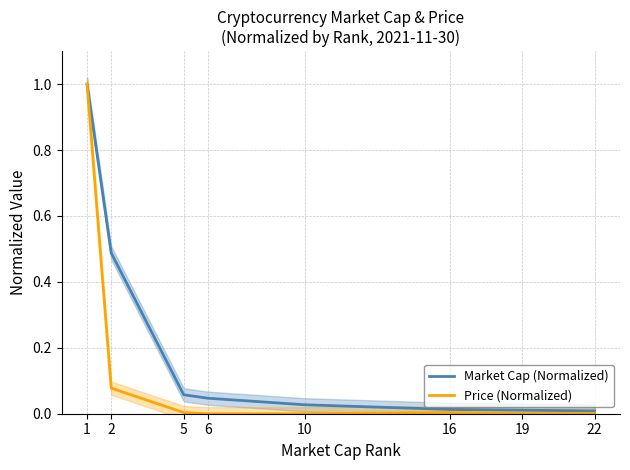

List the series in order of their overall mean, lowest first.

Price (Normalized), Market Cap (Normalized)